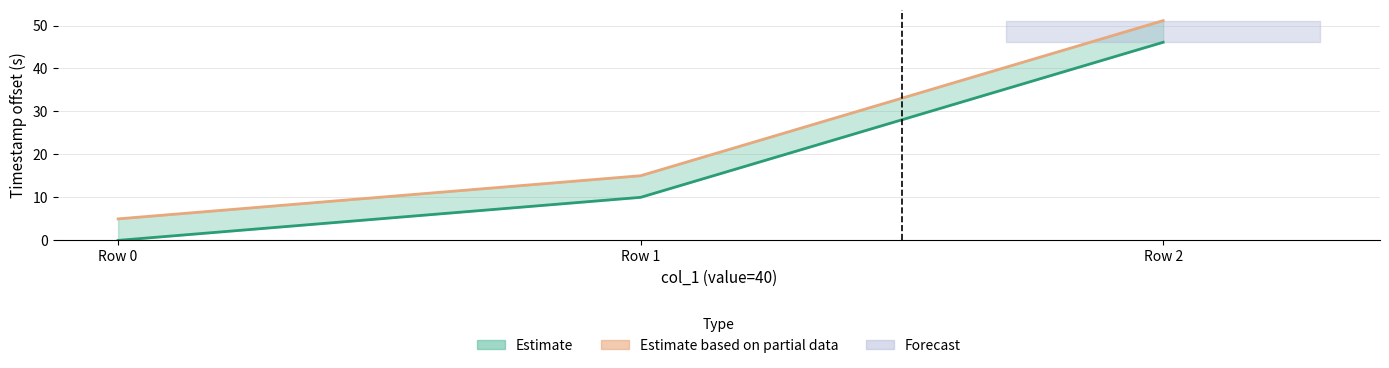

What value does the col_3 (Estimate based on partial data) series have at Row 1?

15.0